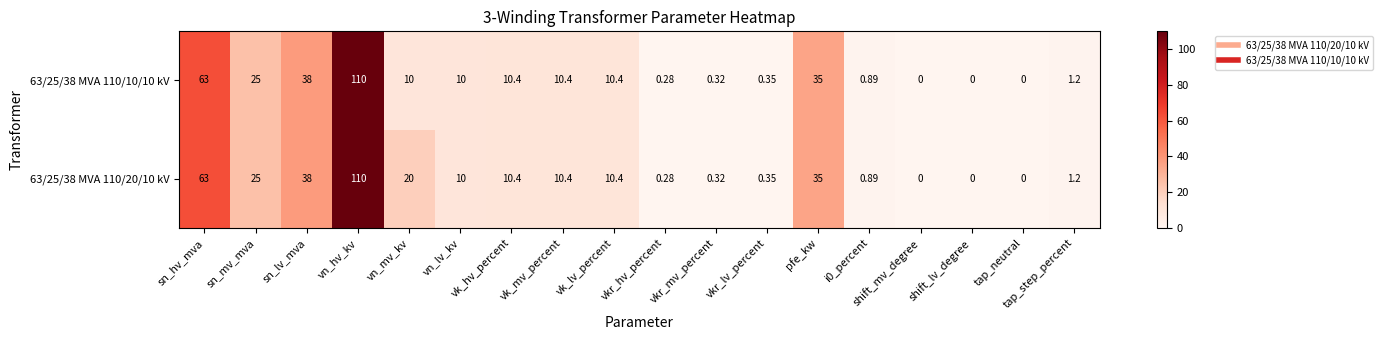

At which label does 63/25/38 MVA 110/20/10 kV first exceed 10?

sn_hv_mva